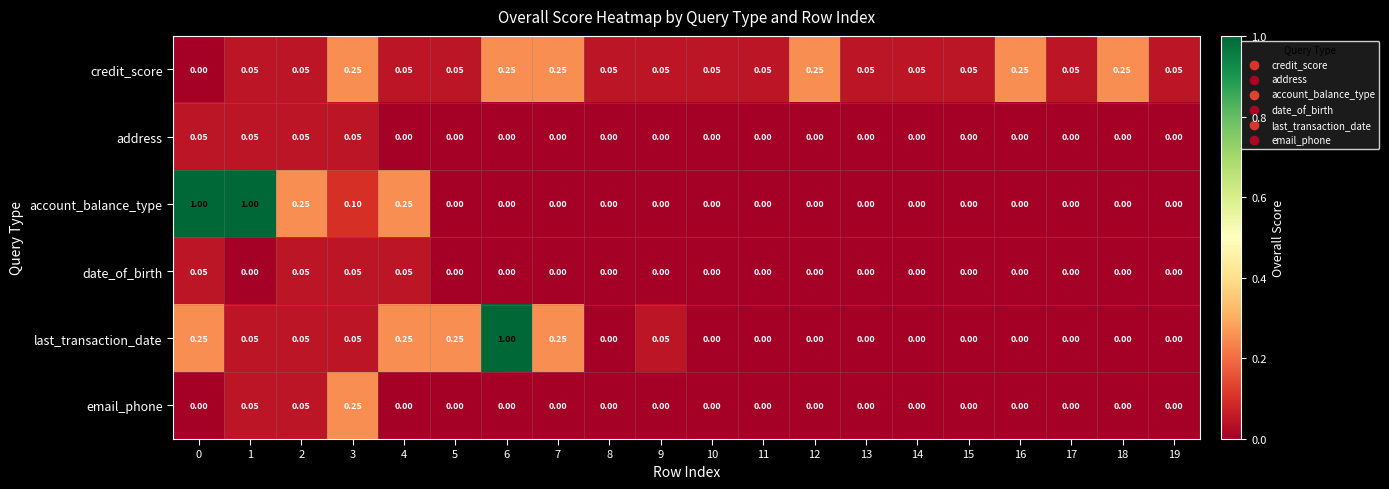

Count the number of categories in the chart.

20